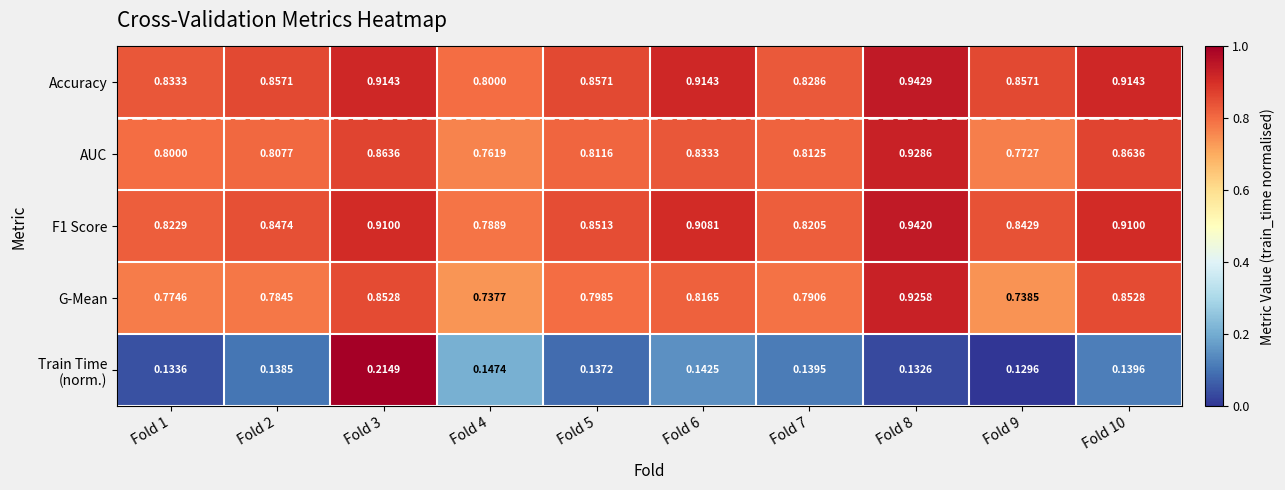

Which series has the largest total across all categories?

Accuracy